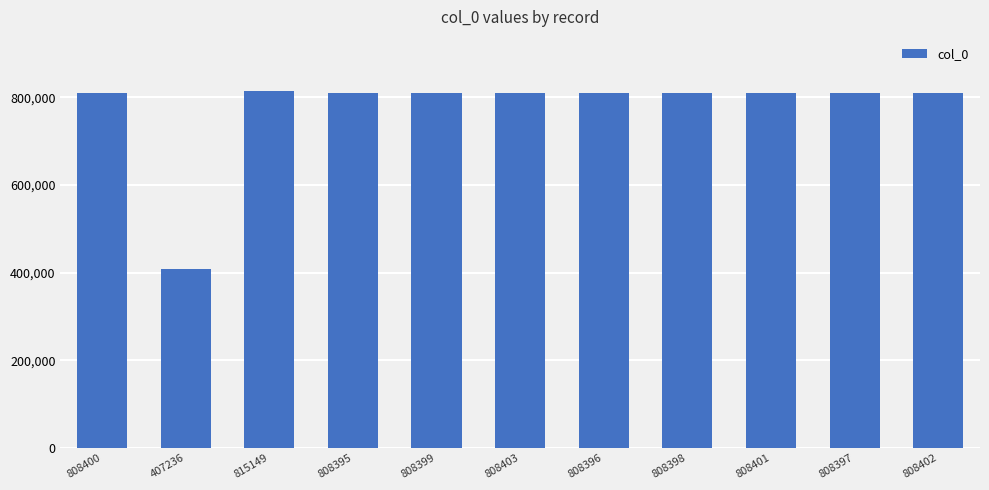

Where does the data first go above 808399?

808400